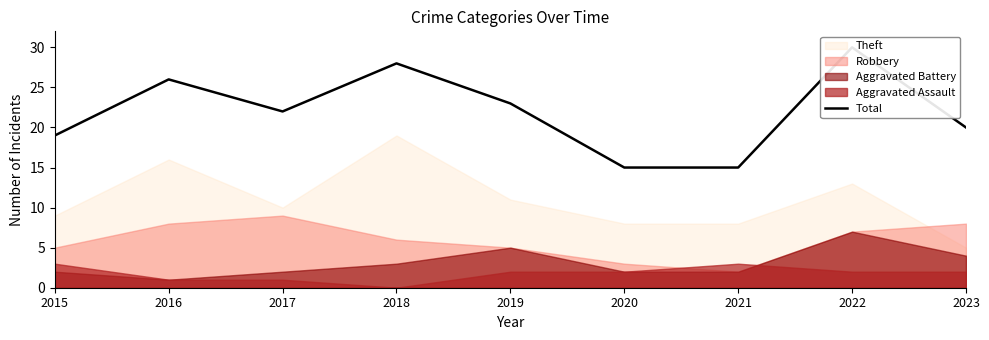

How many points are lower than both their immediate neighbors (excluding endpoints)?

1